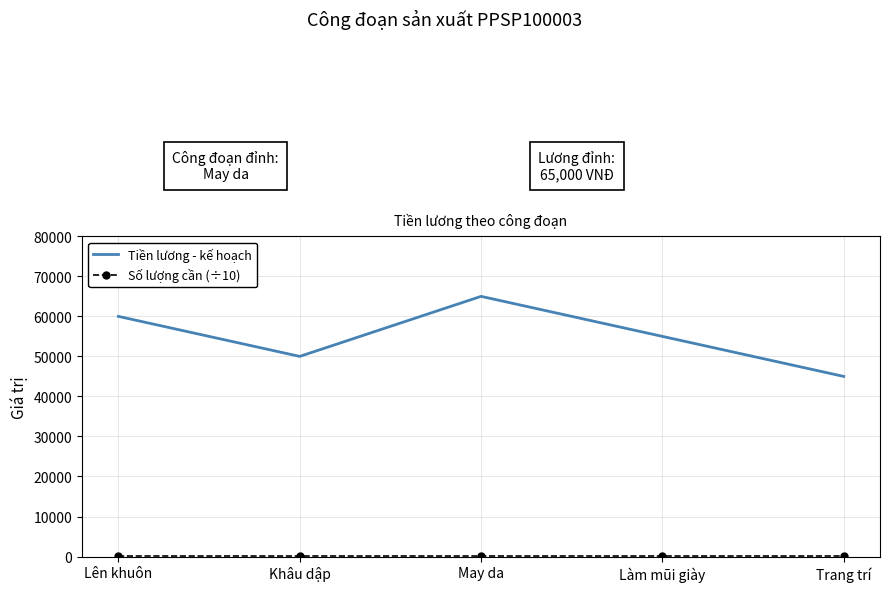

What is the greatest value displayed?

65000